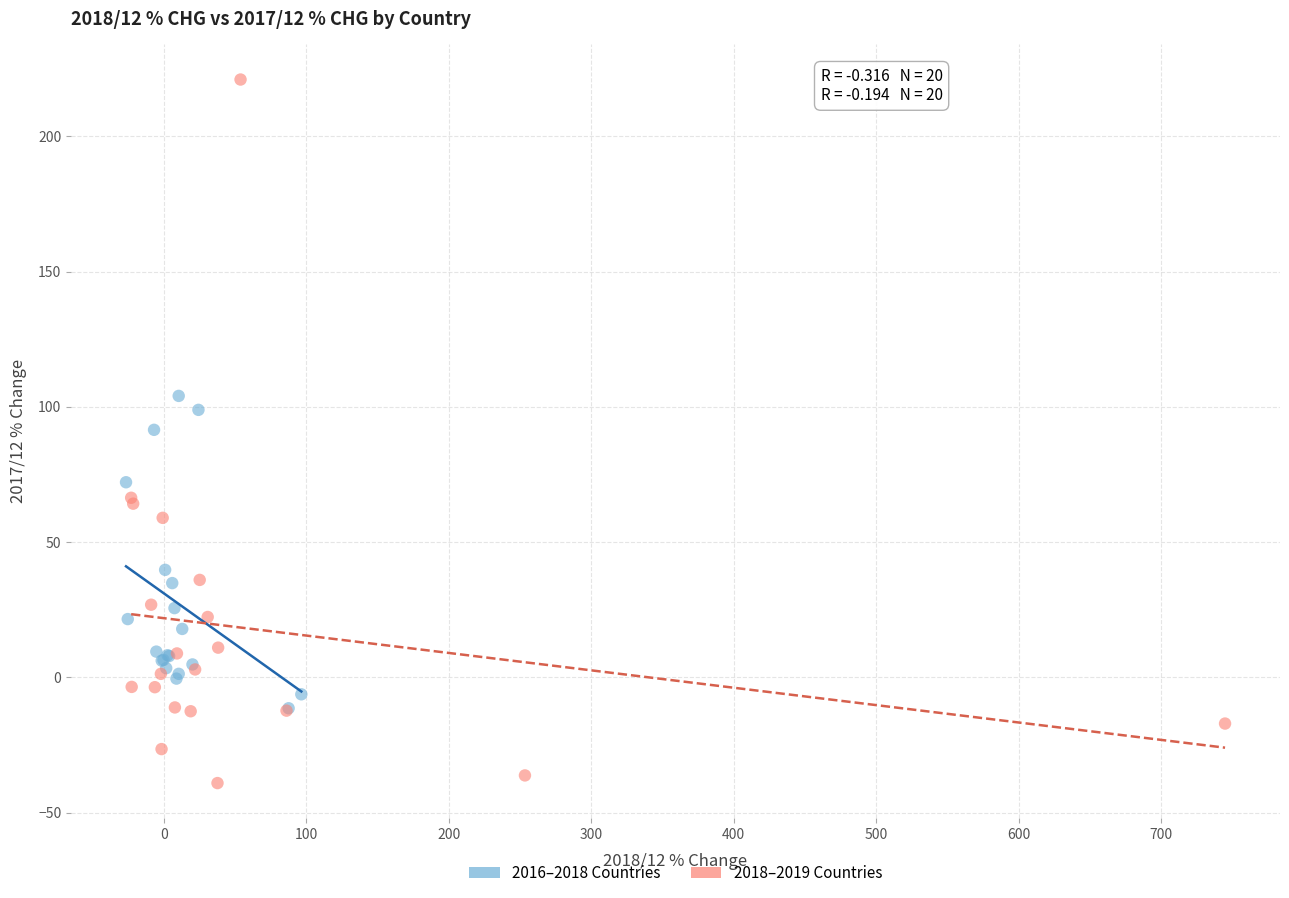

Which series has the largest Y range (max minus min)?

2018–2019 Countries